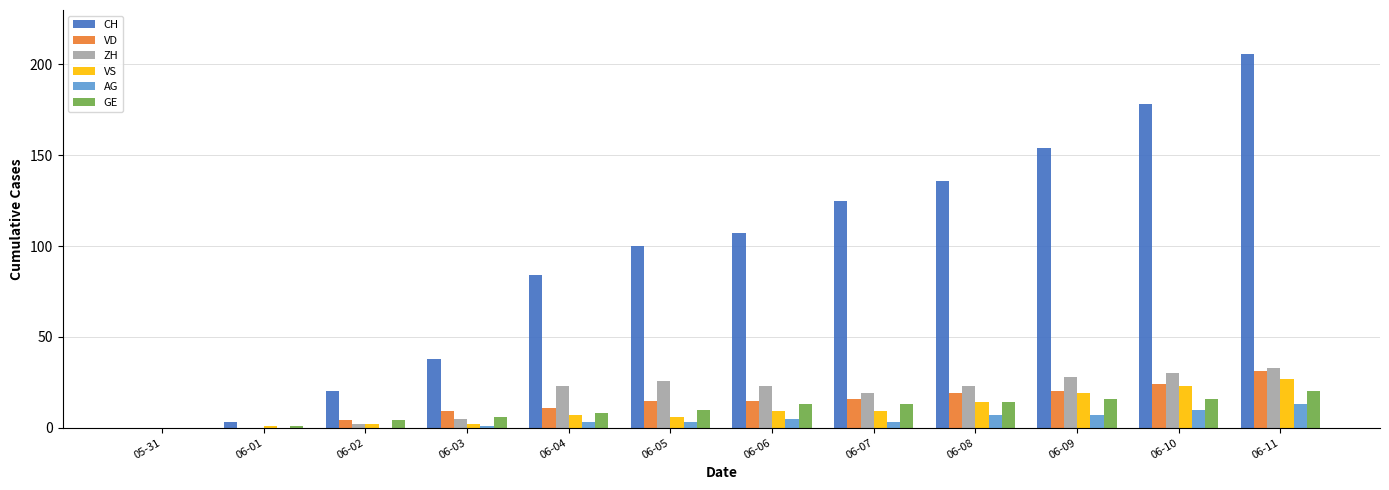

At which category is the sum across all series the highest?

06-11